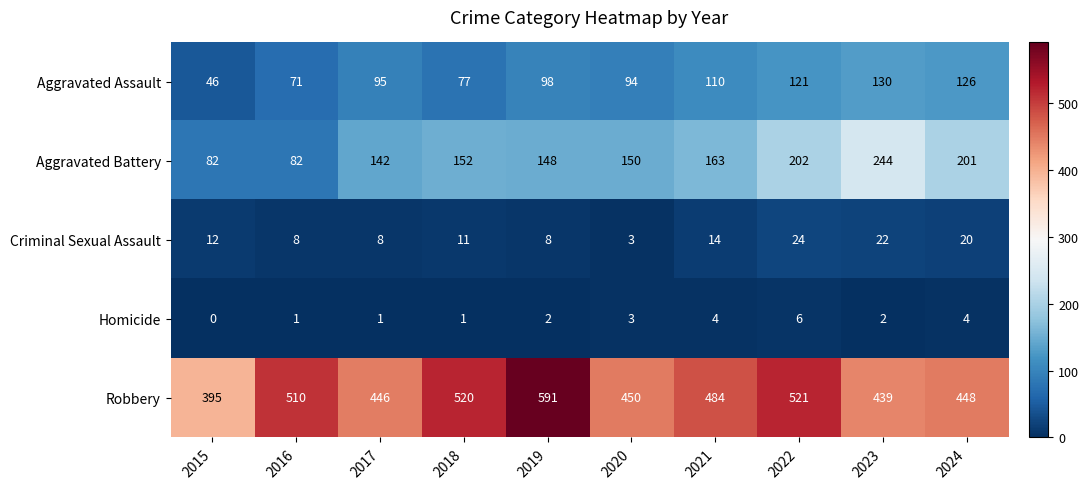

Which series has the widest spread of values?

Robbery